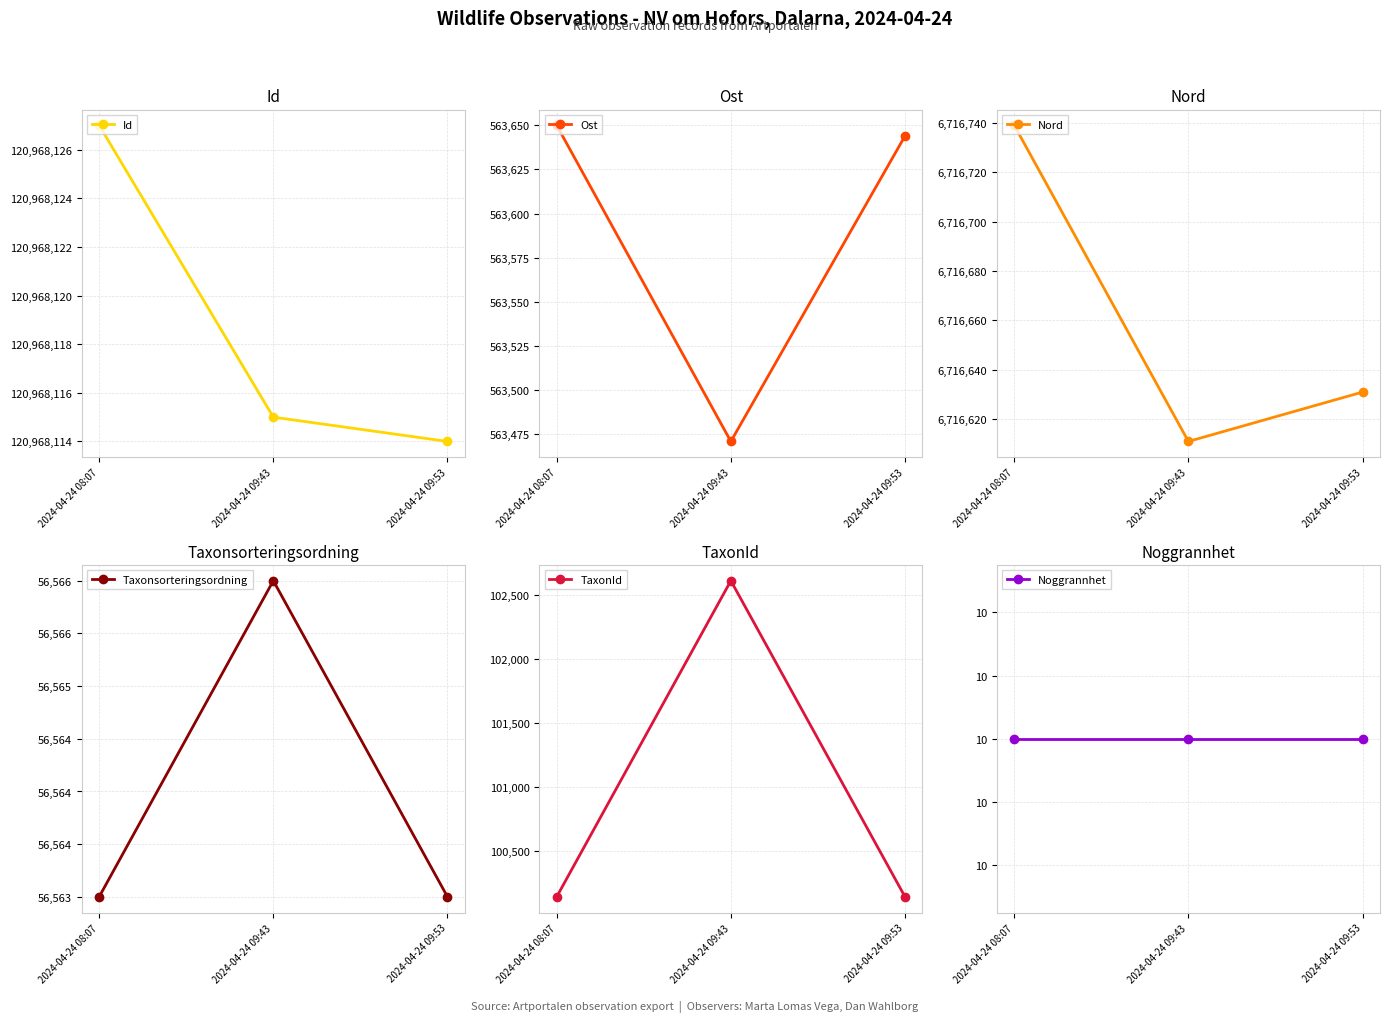

The Ost series shows 563471 at 2024-04-24 09:43. True or false?

True